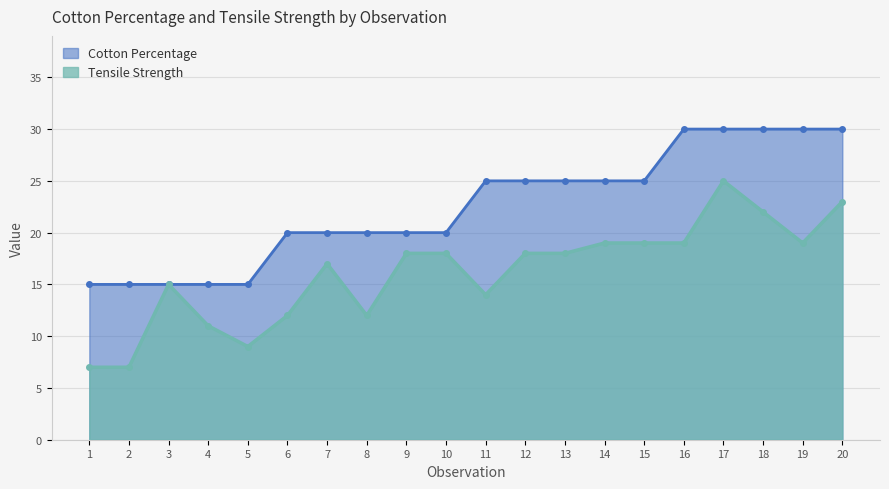

Read the Tensile Strength value at 19, to the nearest 5.

20